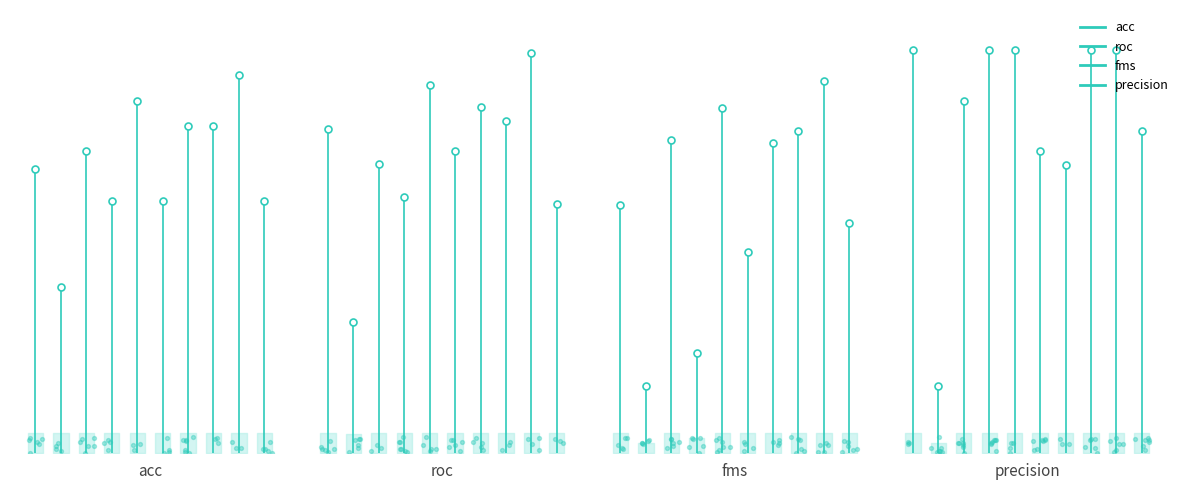

What are all the series names shown in the legend?

acc, roc, fms, precision